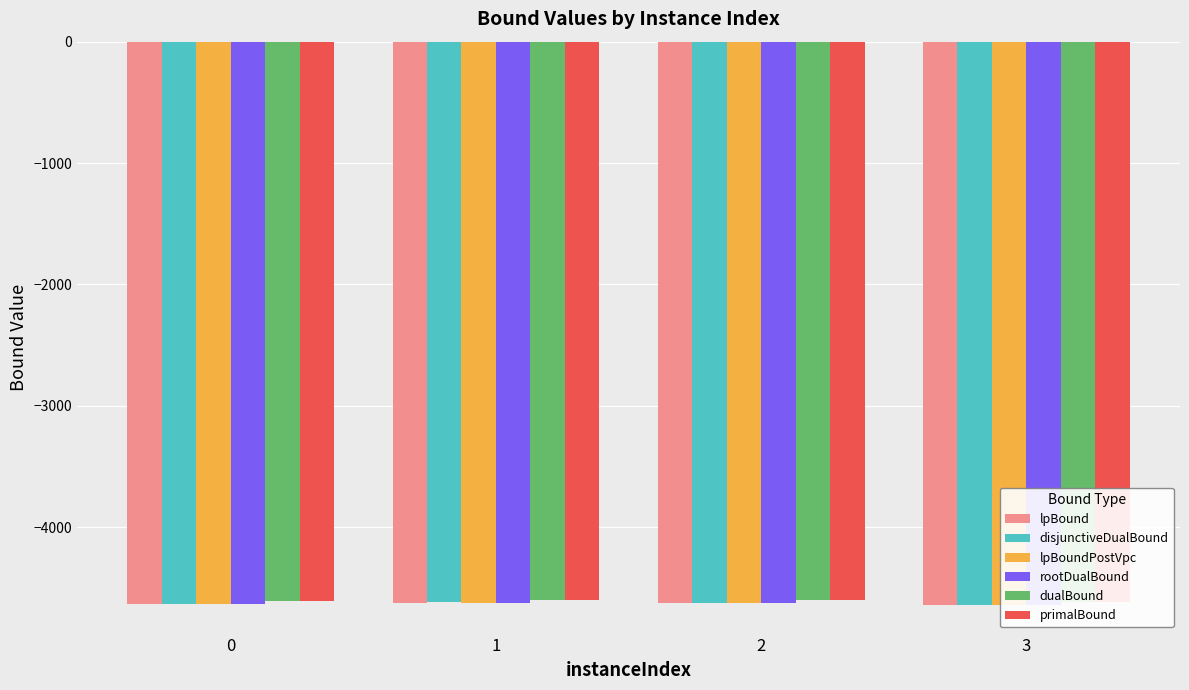

Which has a higher value, 3 or 1?

1